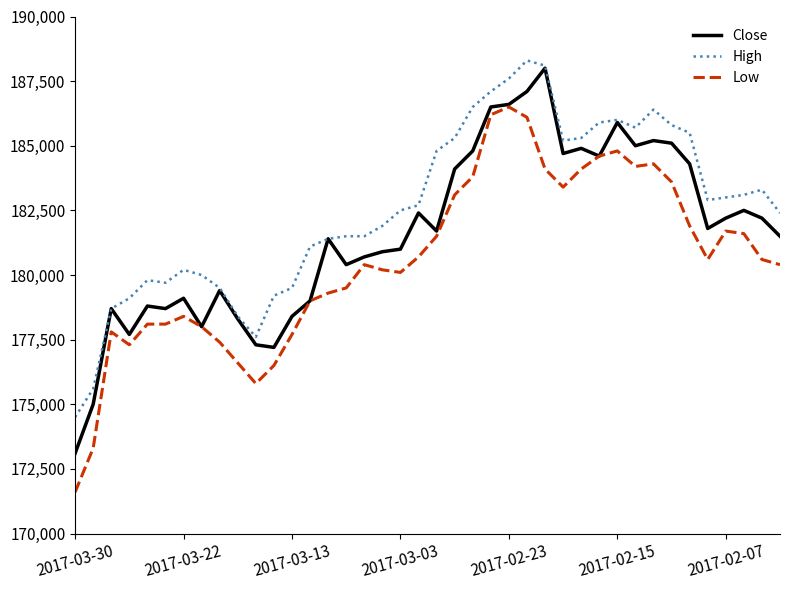

What is the difference between the maximum and minimum values in the Close series?

14900